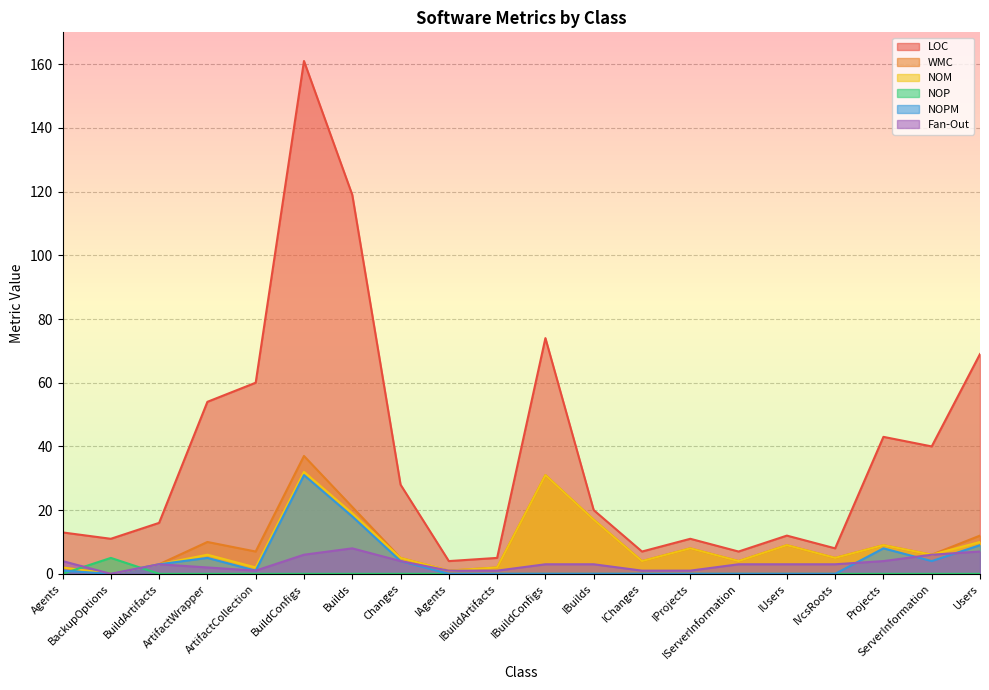

What is the label of the 12th point from the left?

IBuilds